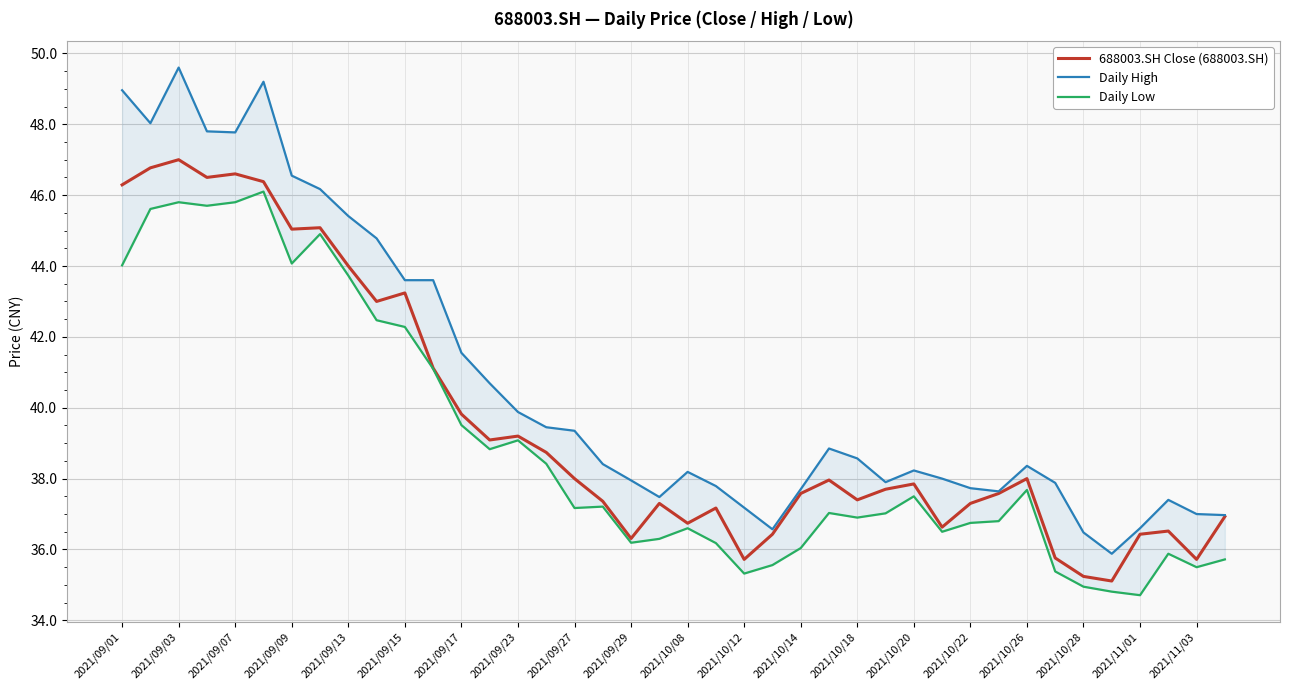

What value does the 688003.SH Close (688003.SH) series have at 2021/09/29?

36.3